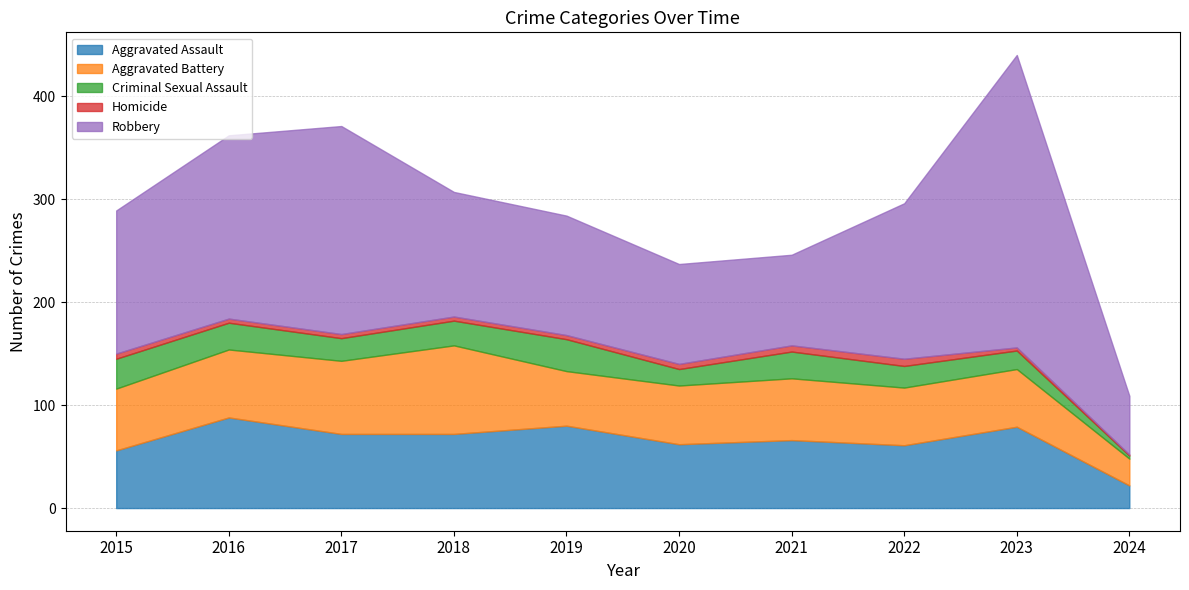

Which category has the lowest value in the Homicide series?

2024